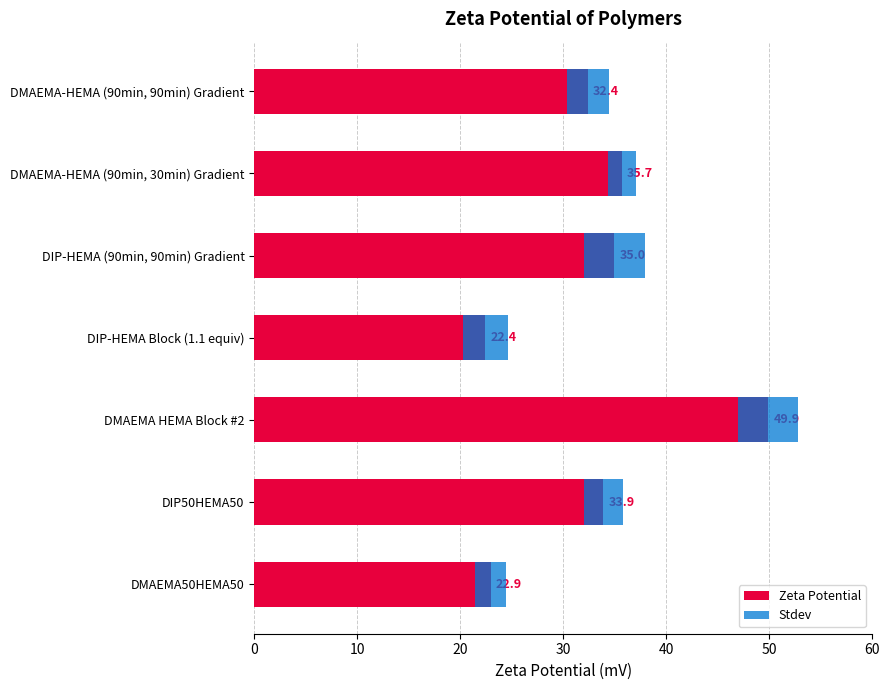

How many data points in Zeta Potential are above 33?

4